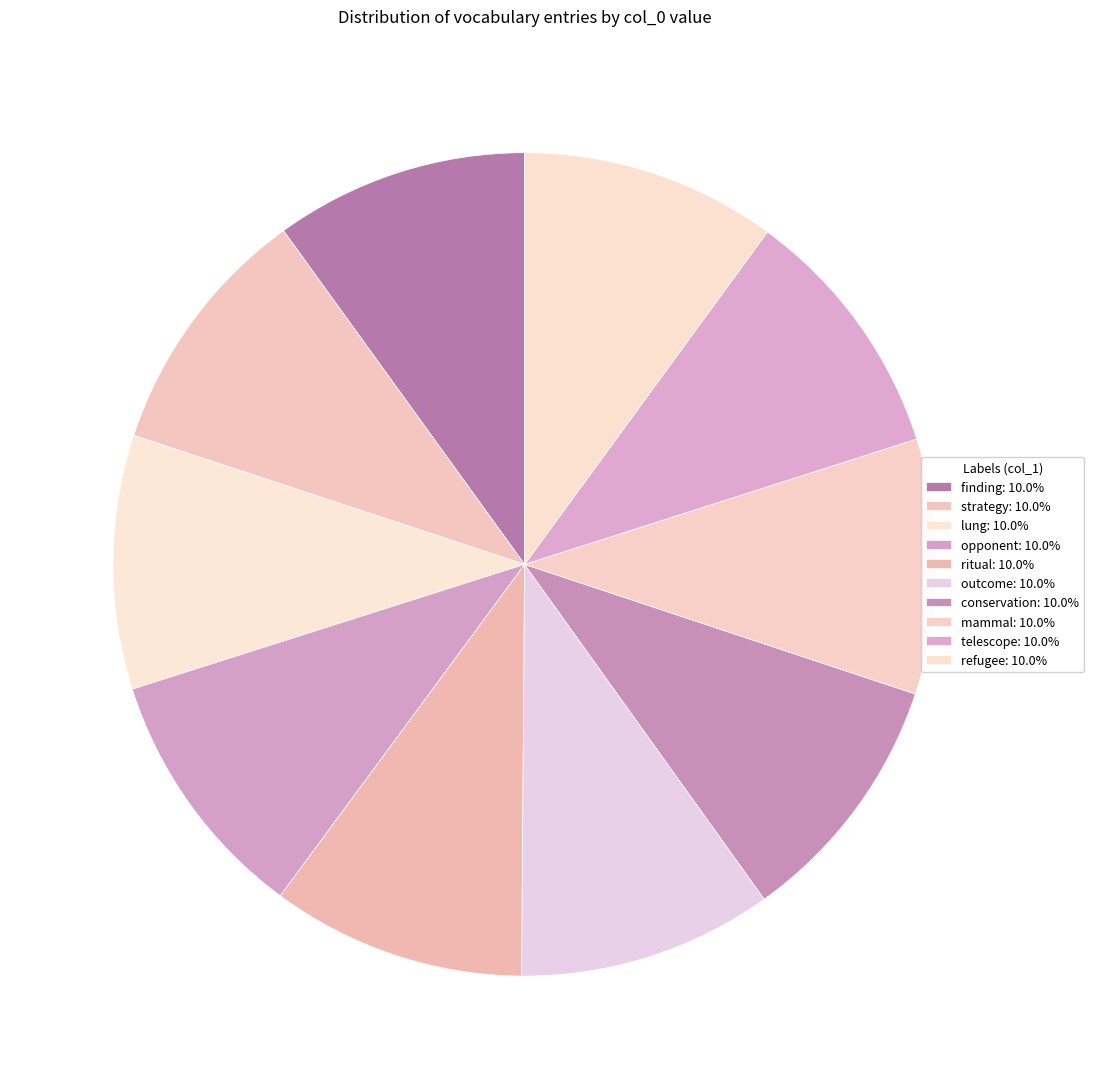

Count the number of slices in the pie.

10